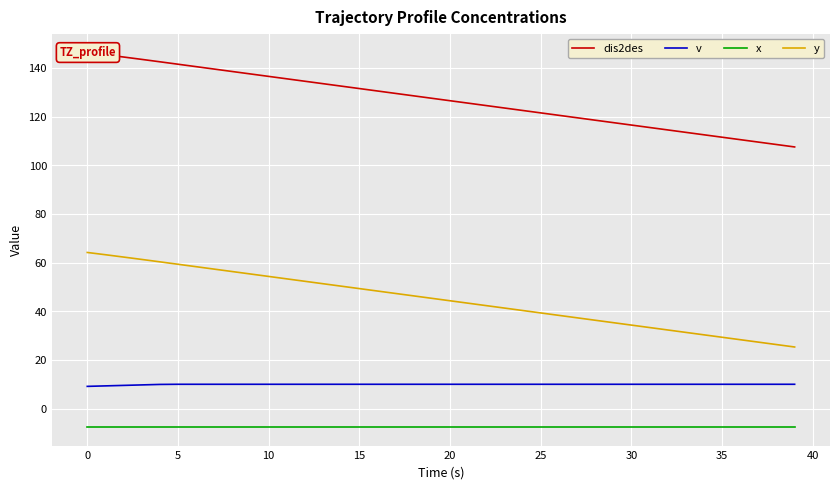

What is the difference between the second highest and minimum values in the y series?

37.9